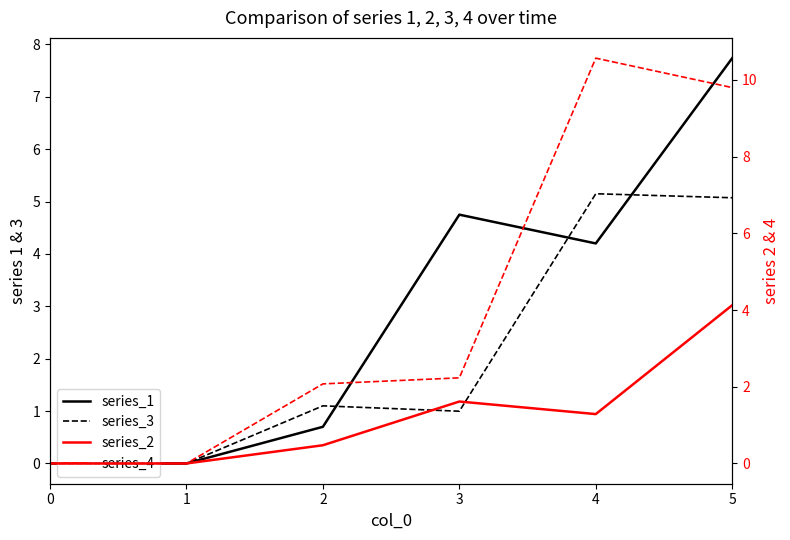

True or false: series_2 and series_4 cross at least once.

False